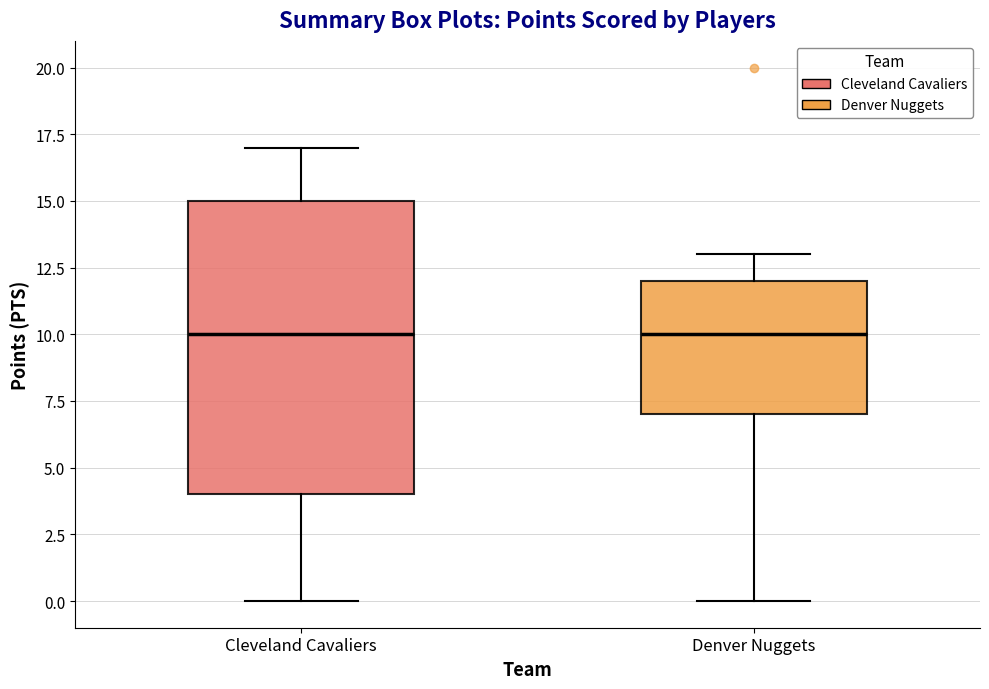

Where is the upper edge of the box for Cleveland Cavaliers on the y-axis? The values are not printed on the chart, so give them approximately, as read against the axis.

15